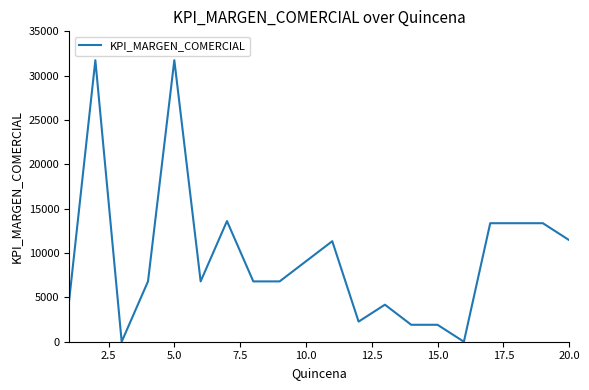

What is the greatest value displayed?

31742